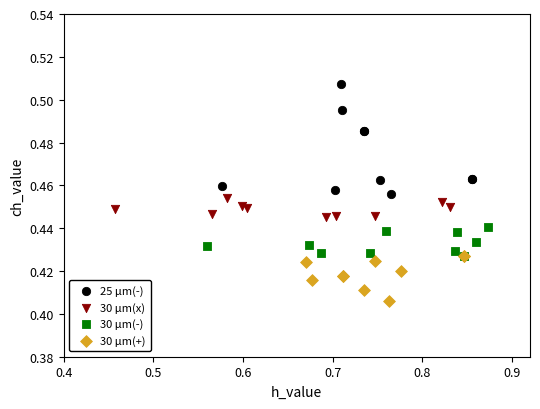

Which series has the widest spread of Y values?

25 μm(-)